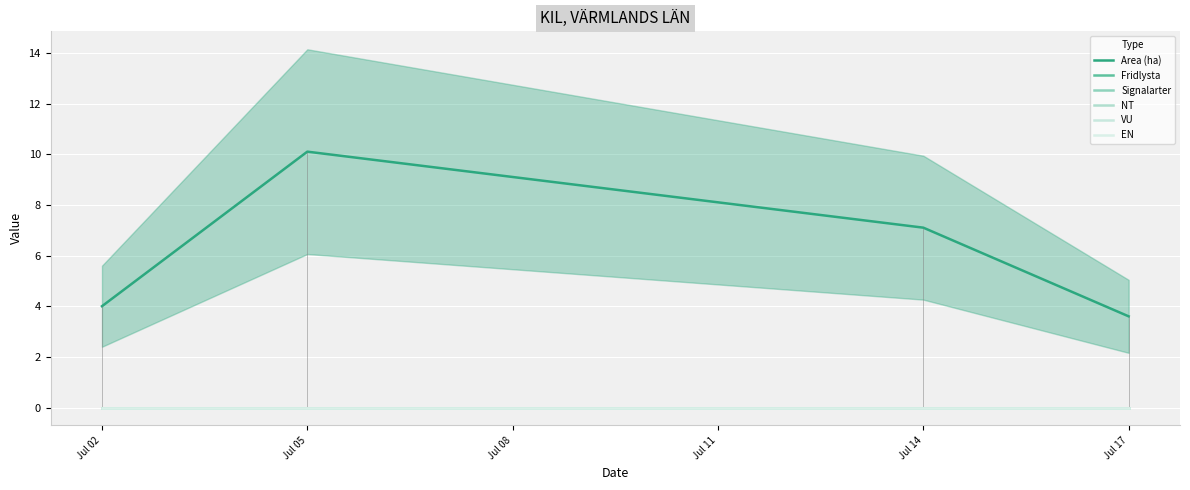

Where is Fridlysta nearest to the value 0?

Jul 02